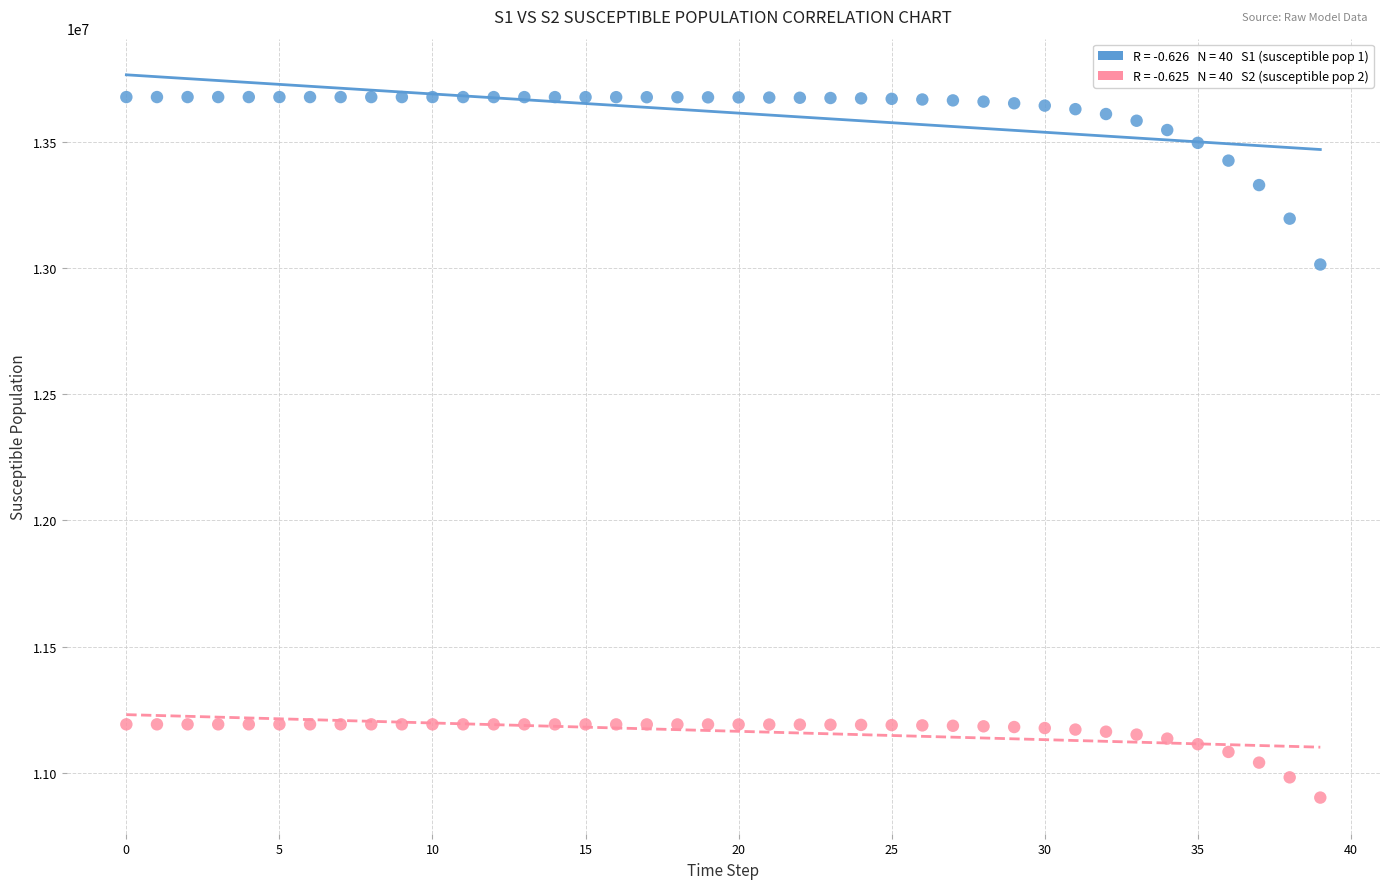

Count the number of points in this scatter plot.

80